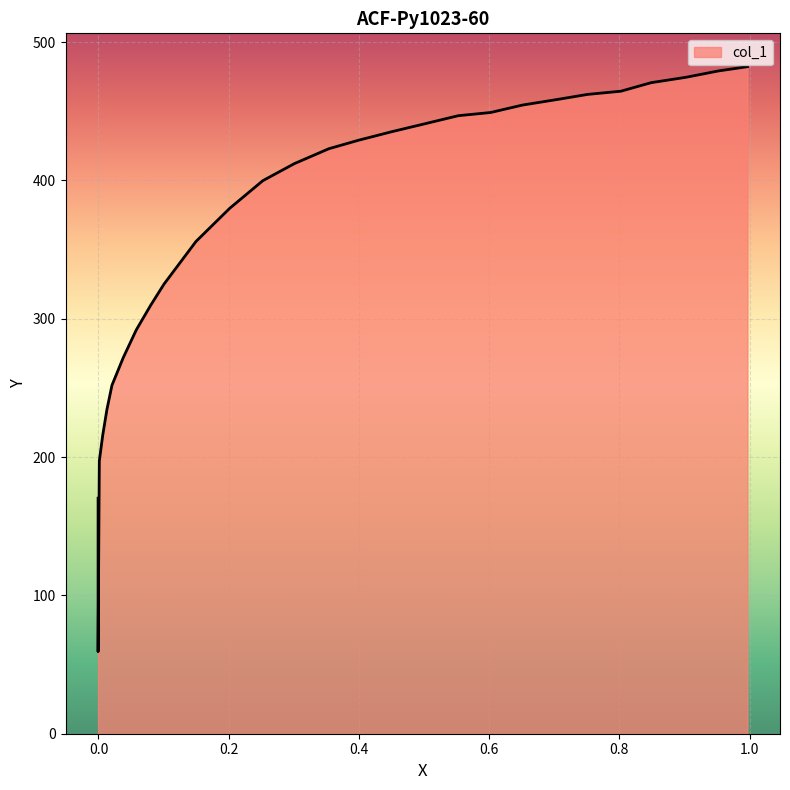

List the labels in order of value, largest first.

0, 1, 2, 3, 4, 5, 6, 7, 8, 9, 10, 11, 12, 13, 14, 15, 16, 17, 18, 19, 20, 21, 22, 23, 24, 25, 26, 27, 28, 29, 30